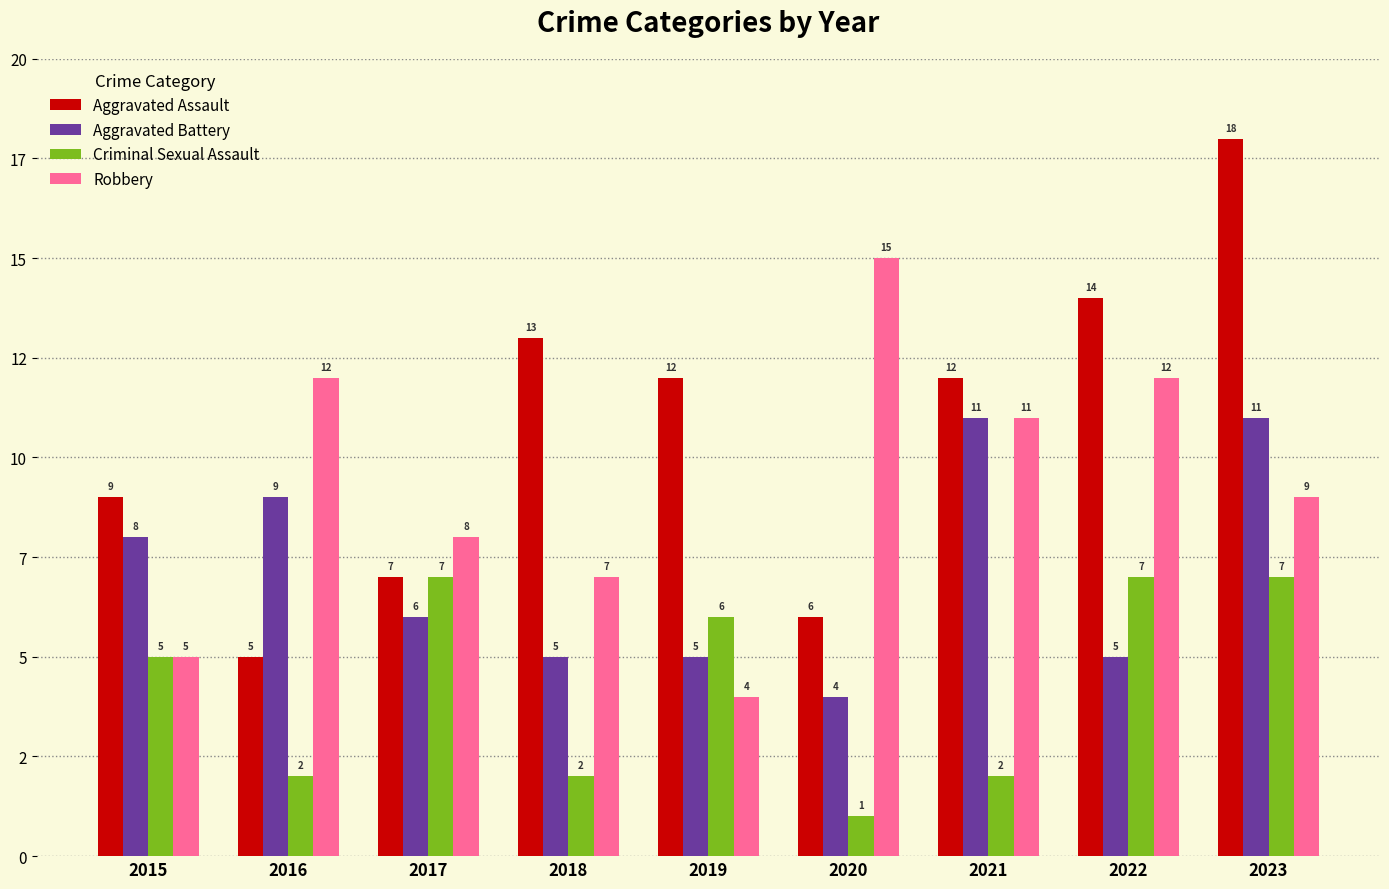

The Criminal Sexual Assault series shows 2 at 2021. True or false?

True